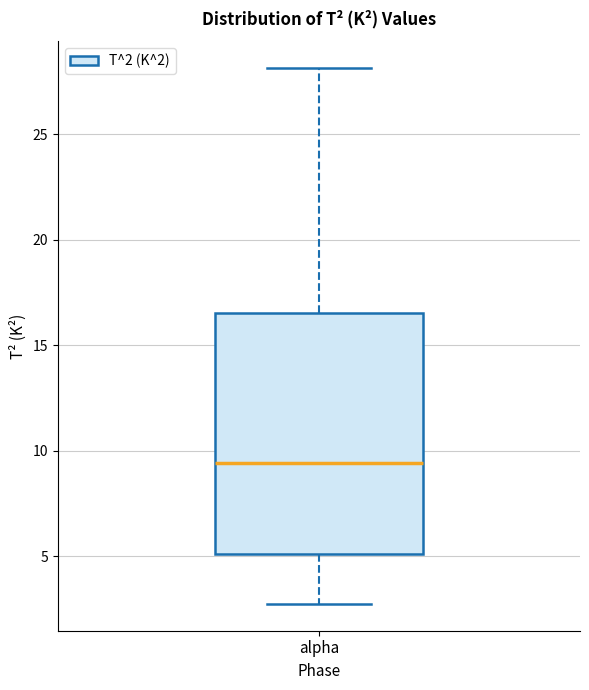

Where is the upper edge of the box for alpha on the y-axis? The values are not printed on the chart, so give them approximately, as read against the axis.

16.5